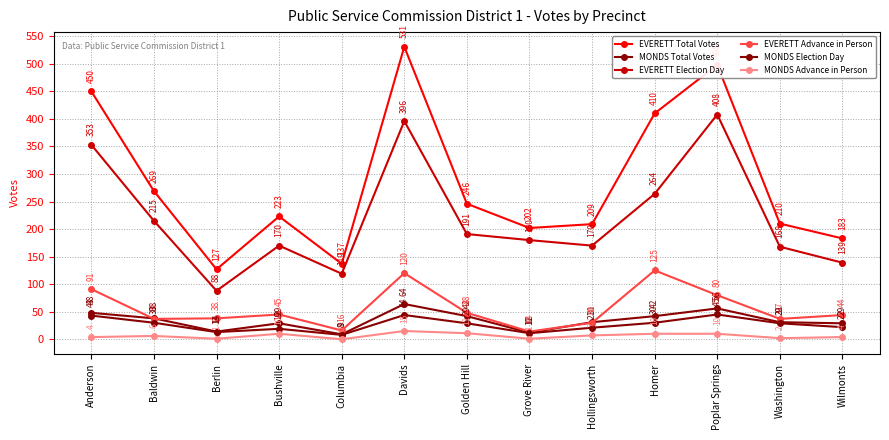

Reading right to left, list all the values displayed in this chart.

EVERETT Total Votes: Wilmonts=183	Washington=210	Poplar Springs=498	Homer=410	Hollingsworth=209	Grove River=202	Golden Hill=246	Davids=531	Columbia=137	Bushville=223	Berlin=127	Baldwin=269	Anderson=450
MONDS Total Votes: Wilmonts=29	Washington=31	Poplar Springs=56	Homer=42	Hollingsworth=31	Grove River=12	Golden Hill=42	Davids=64	Columbia=9	Bushville=29	Berlin=14	Baldwin=38	Anderson=48
EVERETT Election Day: Wilmonts=139	Washington=168	Poplar Springs=408	Homer=264	Hollingsworth=170	Grove River=180	Golden Hill=191	Davids=396	Columbia=119	Bushville=170	Berlin=88	Baldwin=215	Anderson=353
EVERETT Advance in Person: Wilmonts=44	Washington=37	Poplar Springs=80	Homer=125	Hollingsworth=30	Grove River=14	Golden Hill=48	Davids=120	Columbia=16	Bushville=45	Berlin=38	Baldwin=37	Anderson=91
MONDS Election Day: Wilmonts=22	Washington=29	Poplar Springs=45	Homer=30	Hollingsworth=21	Grove River=11	Golden Hill=29	Davids=44	Columbia=8	Bushville=19	Berlin=13	Baldwin=30	Anderson=43
MONDS Advance in Person: Wilmonts=4	Washington=2	Poplar Springs=10	Homer=10	Hollingsworth=7	Grove River=1	Golden Hill=11	Davids=15	Columbia=0	Bushville=10	Berlin=1	Baldwin=6	Anderson=4